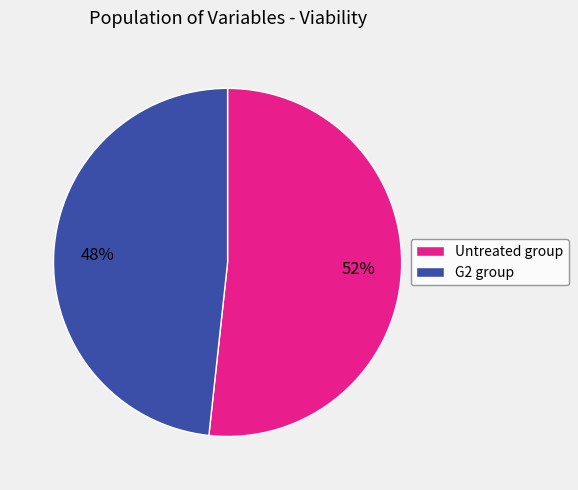

The Untreated group slice represents 60% of the pie. True or false?

False